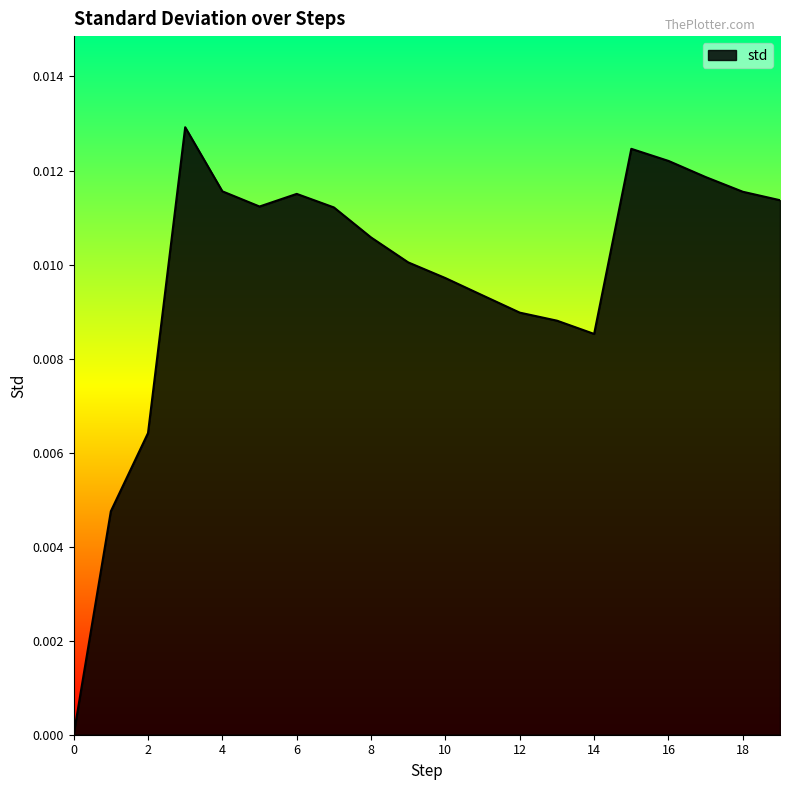

List the labels in order of value, smallest first.

0, 1, 2, 14, 13, 12, 11, 10, 9, 8, 7, 5, 19, 6, 18, 4, 17, 16, 15, 3